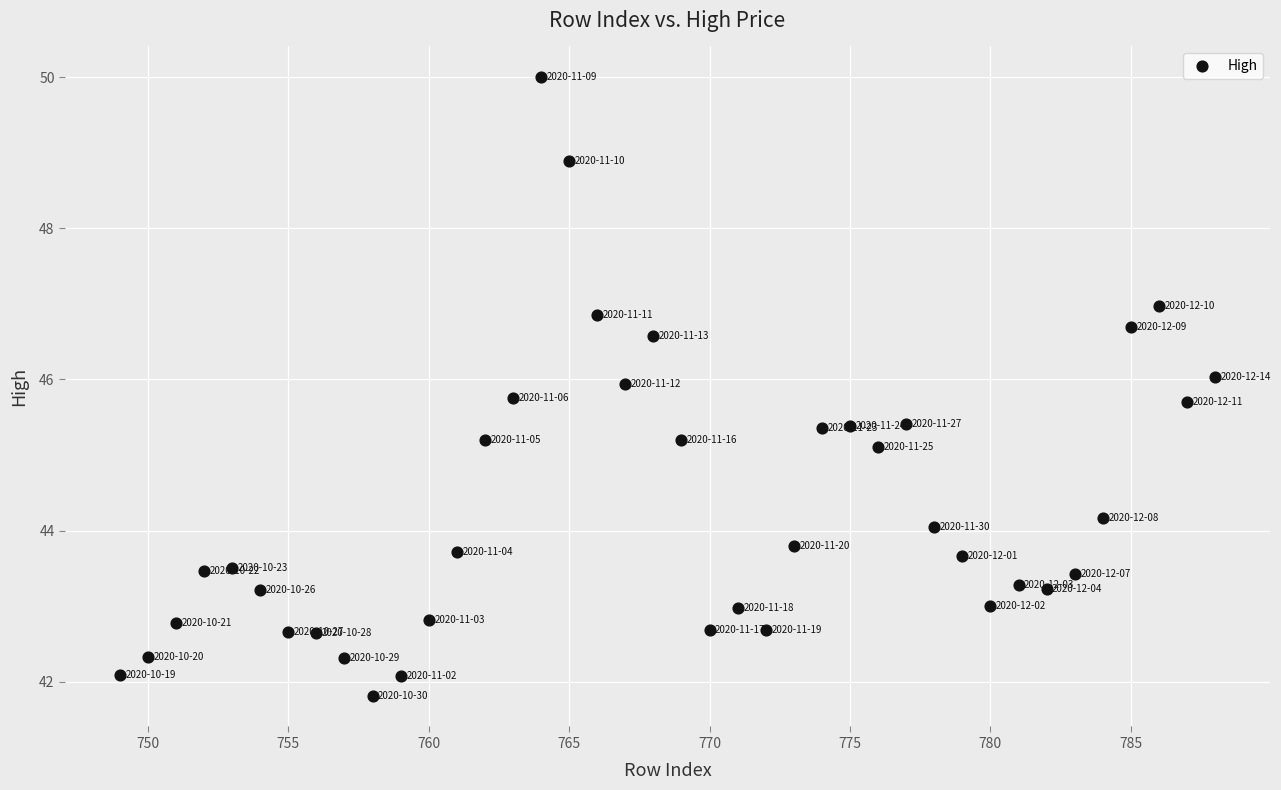

What is the range of X values (max minus min)?

39.0